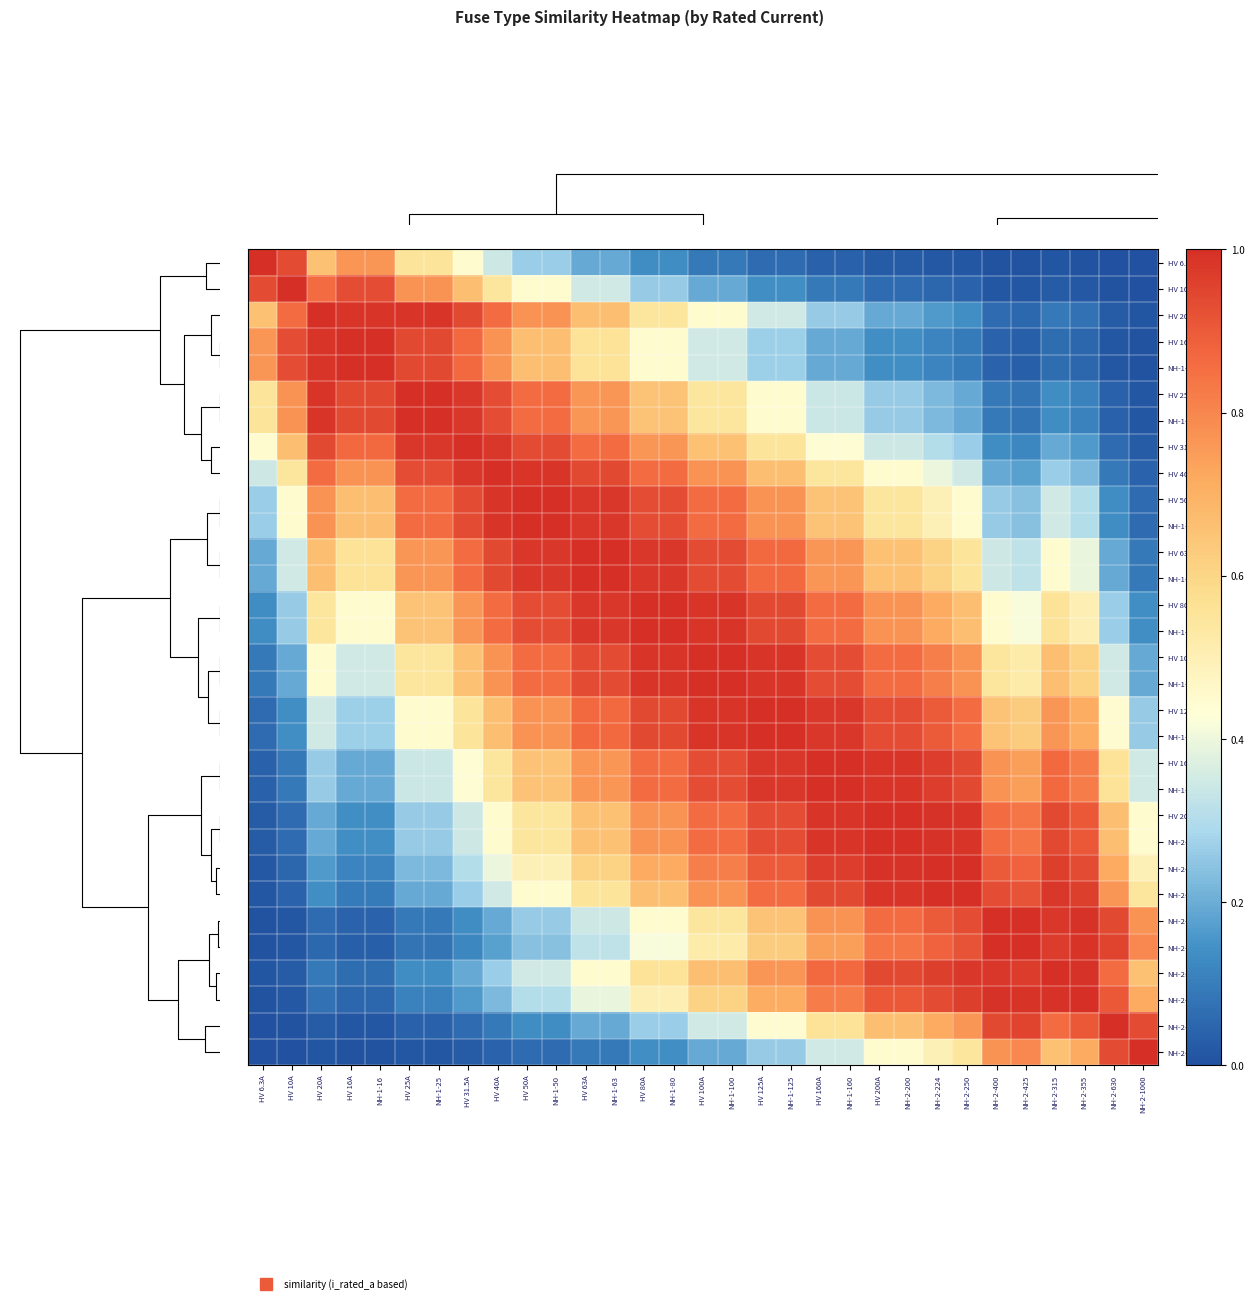

Reading left to right, what are all the values shown in this chart?

HV 6.3A: HV 6.3A=1.0	HV 10A=0.9	HV 20A=0.7	HV 16A=0.8	NH-1-16=0.8	HV 25A=0.6	NH-1-25=0.6	HV 31.5A=0.4	HV 40A=0.3	HV 50A=0.3	NH-1-50=0.3	HV 63A=0.2	NH-1-63=0.2	HV 80A=0.1	NH-1-80=0.1	HV 100A=0.1	NH-1-100=0.1	HV 125A=0.1	NH-1-125=0.1	HV 160A=0.0	NH-1-160=0.0	HV 200A=0.0	NH-2-200=0.0	NH-2-224=0.0	NH-2-250=0.0	NH-2-400=0.0	NH-2-425=0.0	NH-2-315=0.0	NH-2-355=0.0	NH-2-630=0.0	NH-2-1000=0.0
HV 10A: HV 6.3A=0.9	HV 10A=1.0	HV 20A=0.9	HV 16A=0.9	NH-1-16=0.9	HV 25A=0.8	NH-1-25=0.8	HV 31.5A=0.7	HV 40A=0.5	HV 50A=0.4	NH-1-50=0.4	HV 63A=0.3	NH-1-63=0.3	HV 80A=0.3	NH-1-80=0.3	HV 100A=0.2	NH-1-100=0.2	HV 125A=0.1	NH-1-125=0.1	HV 160A=0.1	NH-1-160=0.1	HV 200A=0.1	NH-2-200=0.1	NH-2-224=0.0	NH-2-250=0.0	NH-2-400=0.0	NH-2-425=0.0	NH-2-315=0.0	NH-2-355=0.0	NH-2-630=0.0	NH-2-1000=0.0
HV 20A: HV 6.3A=0.7	HV 10A=0.9	HV 20A=1.0	HV 16A=1.0	NH-1-16=1.0	HV 25A=1.0	NH-1-25=1.0	HV 31.5A=0.9	HV 40A=0.9	HV 50A=0.8	NH-1-50=0.8	HV 63A=0.7	NH-1-63=0.7	HV 80A=0.5	NH-1-80=0.5	HV 100A=0.4	NH-1-100=0.4	HV 125A=0.4	NH-1-125=0.4	HV 160A=0.3	NH-1-160=0.3	HV 200A=0.2	NH-2-200=0.2	NH-2-224=0.2	NH-2-250=0.1	NH-2-400=0.1	NH-2-425=0.1	NH-2-315=0.1	NH-2-355=0.1	NH-2-630=0.0	NH-2-1000=0.0
HV 16A: HV 6.3A=0.8	HV 10A=0.9	HV 20A=1.0	HV 16A=1.0	NH-1-16=1.0	HV 25A=0.9	NH-1-25=0.9	HV 31.5A=0.9	HV 40A=0.8	HV 50A=0.7	NH-1-50=0.7	HV 63A=0.6	NH-1-63=0.6	HV 80A=0.4	NH-1-80=0.4	HV 100A=0.4	NH-1-100=0.4	HV 125A=0.3	NH-1-125=0.3	HV 160A=0.2	NH-1-160=0.2	HV 200A=0.1	NH-2-200=0.1	NH-2-224=0.1	NH-2-250=0.1	NH-2-400=0.0	NH-2-425=0.0	NH-2-315=0.1	NH-2-355=0.1	NH-2-630=0.0	NH-2-1000=0.0
NH-1-16: HV 6.3A=0.8	HV 10A=0.9	HV 20A=1.0	HV 16A=1.0	NH-1-16=1.0	HV 25A=0.9	NH-1-25=0.9	HV 31.5A=0.9	HV 40A=0.8	HV 50A=0.7	NH-1-50=0.7	HV 63A=0.6	NH-1-63=0.6	HV 80A=0.4	NH-1-80=0.4	HV 100A=0.4	NH-1-100=0.4	HV 125A=0.3	NH-1-125=0.3	HV 160A=0.2	NH-1-160=0.2	HV 200A=0.1	NH-2-200=0.1	NH-2-224=0.1	NH-2-250=0.1	NH-2-400=0.0	NH-2-425=0.0	NH-2-315=0.1	NH-2-355=0.1	NH-2-630=0.0	NH-2-1000=0.0
HV 25A: HV 6.3A=0.6	HV 10A=0.8	HV 20A=1.0	HV 16A=0.9	NH-1-16=0.9	HV 25A=1.0	NH-1-25=1.0	HV 31.5A=1.0	HV 40A=0.9	HV 50A=0.9	NH-1-50=0.9	HV 63A=0.8	NH-1-63=0.8	HV 80A=0.7	NH-1-80=0.7	HV 100A=0.5	NH-1-100=0.5	HV 125A=0.4	NH-1-125=0.4	HV 160A=0.3	NH-1-160=0.3	HV 200A=0.3	NH-2-200=0.3	NH-2-224=0.2	NH-2-250=0.2	NH-2-400=0.1	NH-2-425=0.1	NH-2-315=0.1	NH-2-355=0.1	NH-2-630=0.0	NH-2-1000=0.0
NH-1-25: HV 6.3A=0.6	HV 10A=0.8	HV 20A=1.0	HV 16A=0.9	NH-1-16=0.9	HV 25A=1.0	NH-1-25=1.0	HV 31.5A=1.0	HV 40A=0.9	HV 50A=0.9	NH-1-50=0.9	HV 63A=0.8	NH-1-63=0.8	HV 80A=0.7	NH-1-80=0.7	HV 100A=0.5	NH-1-100=0.5	HV 125A=0.4	NH-1-125=0.4	HV 160A=0.3	NH-1-160=0.3	HV 200A=0.3	NH-2-200=0.3	NH-2-224=0.2	NH-2-250=0.2	NH-2-400=0.1	NH-2-425=0.1	NH-2-315=0.1	NH-2-355=0.1	NH-2-630=0.0	NH-2-1000=0.0
HV 31.5A: HV 6.3A=0.4	HV 10A=0.7	HV 20A=0.9	HV 16A=0.9	NH-1-16=0.9	HV 25A=1.0	NH-1-25=1.0	HV 31.5A=1.0	HV 40A=1.0	HV 50A=0.9	NH-1-50=0.9	HV 63A=0.9	NH-1-63=0.9	HV 80A=0.8	NH-1-80=0.8	HV 100A=0.7	NH-1-100=0.7	HV 125A=0.6	NH-1-125=0.6	HV 160A=0.4	NH-1-160=0.4	HV 200A=0.3	NH-2-200=0.3	NH-2-224=0.3	NH-2-250=0.3	NH-2-400=0.1	NH-2-425=0.1	NH-2-315=0.2	NH-2-355=0.2	NH-2-630=0.1	NH-2-1000=0.0
HV 40A: HV 6.3A=0.3	HV 10A=0.5	HV 20A=0.9	HV 16A=0.8	NH-1-16=0.8	HV 25A=0.9	NH-1-25=0.9	HV 31.5A=1.0	HV 40A=1.0	HV 50A=1.0	NH-1-50=1.0	HV 63A=0.9	NH-1-63=0.9	HV 80A=0.9	NH-1-80=0.9	HV 100A=0.8	NH-1-100=0.8	HV 125A=0.7	NH-1-125=0.7	HV 160A=0.5	NH-1-160=0.5	HV 200A=0.4	NH-2-200=0.4	NH-2-224=0.4	NH-2-250=0.4	NH-2-400=0.2	NH-2-425=0.2	NH-2-315=0.3	NH-2-355=0.2	NH-2-630=0.1	NH-2-1000=0.0
HV 50A: HV 6.3A=0.3	HV 10A=0.4	HV 20A=0.8	HV 16A=0.7	NH-1-16=0.7	HV 25A=0.9	NH-1-25=0.9	HV 31.5A=0.9	HV 40A=1.0	HV 50A=1.0	NH-1-50=1.0	HV 63A=1.0	NH-1-63=1.0	HV 80A=0.9	NH-1-80=0.9	HV 100A=0.9	NH-1-100=0.9	HV 125A=0.8	NH-1-125=0.8	HV 160A=0.7	NH-1-160=0.7	HV 200A=0.5	NH-2-200=0.5	NH-2-224=0.5	NH-2-250=0.4	NH-2-400=0.3	NH-2-425=0.2	NH-2-315=0.3	NH-2-355=0.3	NH-2-630=0.1	NH-2-1000=0.1
NH-1-50: HV 6.3A=0.3	HV 10A=0.4	HV 20A=0.8	HV 16A=0.7	NH-1-16=0.7	HV 25A=0.9	NH-1-25=0.9	HV 31.5A=0.9	HV 40A=1.0	HV 50A=1.0	NH-1-50=1.0	HV 63A=1.0	NH-1-63=1.0	HV 80A=0.9	NH-1-80=0.9	HV 100A=0.9	NH-1-100=0.9	HV 125A=0.8	NH-1-125=0.8	HV 160A=0.7	NH-1-160=0.7	HV 200A=0.5	NH-2-200=0.5	NH-2-224=0.5	NH-2-250=0.4	NH-2-400=0.3	NH-2-425=0.2	NH-2-315=0.3	NH-2-355=0.3	NH-2-630=0.1	NH-2-1000=0.1
HV 63A: HV 6.3A=0.2	HV 10A=0.3	HV 20A=0.7	HV 16A=0.6	NH-1-16=0.6	HV 25A=0.8	NH-1-25=0.8	HV 31.5A=0.9	HV 40A=0.9	HV 50A=1.0	NH-1-50=1.0	HV 63A=1.0	NH-1-63=1.0	HV 80A=1.0	NH-1-80=1.0	HV 100A=0.9	NH-1-100=0.9	HV 125A=0.9	NH-1-125=0.9	HV 160A=0.8	NH-1-160=0.8	HV 200A=0.7	NH-2-200=0.7	NH-2-224=0.6	NH-2-250=0.6	NH-2-400=0.3	NH-2-425=0.3	NH-2-315=0.4	NH-2-355=0.4	NH-2-630=0.2	NH-2-1000=0.1
NH-1-63: HV 6.3A=0.2	HV 10A=0.3	HV 20A=0.7	HV 16A=0.6	NH-1-16=0.6	HV 25A=0.8	NH-1-25=0.8	HV 31.5A=0.9	HV 40A=0.9	HV 50A=1.0	NH-1-50=1.0	HV 63A=1.0	NH-1-63=1.0	HV 80A=1.0	NH-1-80=1.0	HV 100A=0.9	NH-1-100=0.9	HV 125A=0.9	NH-1-125=0.9	HV 160A=0.8	NH-1-160=0.8	HV 200A=0.7	NH-2-200=0.7	NH-2-224=0.6	NH-2-250=0.6	NH-2-400=0.3	NH-2-425=0.3	NH-2-315=0.4	NH-2-355=0.4	NH-2-630=0.2	NH-2-1000=0.1
HV 80A: HV 6.3A=0.1	HV 10A=0.3	HV 20A=0.5	HV 16A=0.4	NH-1-16=0.4	HV 25A=0.7	NH-1-25=0.7	HV 31.5A=0.8	HV 40A=0.9	HV 50A=0.9	NH-1-50=0.9	HV 63A=1.0	NH-1-63=1.0	HV 80A=1.0	NH-1-80=1.0	HV 100A=1.0	NH-1-100=1.0	HV 125A=0.9	NH-1-125=0.9	HV 160A=0.9	NH-1-160=0.9	HV 200A=0.8	NH-2-200=0.8	NH-2-224=0.7	NH-2-250=0.7	NH-2-400=0.4	NH-2-425=0.4	NH-2-315=0.6	NH-2-355=0.5	NH-2-630=0.3	NH-2-1000=0.1
NH-1-80: HV 6.3A=0.1	HV 10A=0.3	HV 20A=0.5	HV 16A=0.4	NH-1-16=0.4	HV 25A=0.7	NH-1-25=0.7	HV 31.5A=0.8	HV 40A=0.9	HV 50A=0.9	NH-1-50=0.9	HV 63A=1.0	NH-1-63=1.0	HV 80A=1.0	NH-1-80=1.0	HV 100A=1.0	NH-1-100=1.0	HV 125A=0.9	NH-1-125=0.9	HV 160A=0.9	NH-1-160=0.9	HV 200A=0.8	NH-2-200=0.8	NH-2-224=0.7	NH-2-250=0.7	NH-2-400=0.4	NH-2-425=0.4	NH-2-315=0.6	NH-2-355=0.5	NH-2-630=0.3	NH-2-1000=0.1
HV 100A: HV 6.3A=0.1	HV 10A=0.2	HV 20A=0.4	HV 16A=0.4	NH-1-16=0.4	HV 25A=0.5	NH-1-25=0.5	HV 31.5A=0.7	HV 40A=0.8	HV 50A=0.9	NH-1-50=0.9	HV 63A=0.9	NH-1-63=0.9	HV 80A=1.0	NH-1-80=1.0	HV 100A=1.0	NH-1-100=1.0	HV 125A=1.0	NH-1-125=1.0	HV 160A=0.9	NH-1-160=0.9	HV 200A=0.9	NH-2-200=0.9	NH-2-224=0.8	NH-2-250=0.8	NH-2-400=0.5	NH-2-425=0.5	NH-2-315=0.7	NH-2-355=0.6	NH-2-630=0.3	NH-2-1000=0.2
NH-1-100: HV 6.3A=0.1	HV 10A=0.2	HV 20A=0.4	HV 16A=0.4	NH-1-16=0.4	HV 25A=0.5	NH-1-25=0.5	HV 31.5A=0.7	HV 40A=0.8	HV 50A=0.9	NH-1-50=0.9	HV 63A=0.9	NH-1-63=0.9	HV 80A=1.0	NH-1-80=1.0	HV 100A=1.0	NH-1-100=1.0	HV 125A=1.0	NH-1-125=1.0	HV 160A=0.9	NH-1-160=0.9	HV 200A=0.9	NH-2-200=0.9	NH-2-224=0.8	NH-2-250=0.8	NH-2-400=0.5	NH-2-425=0.5	NH-2-315=0.7	NH-2-355=0.6	NH-2-630=0.3	NH-2-1000=0.2
HV 125A: HV 6.3A=0.1	HV 10A=0.1	HV 20A=0.4	HV 16A=0.3	NH-1-16=0.3	HV 25A=0.4	NH-1-25=0.4	HV 31.5A=0.6	HV 40A=0.7	HV 50A=0.8	NH-1-50=0.8	HV 63A=0.9	NH-1-63=0.9	HV 80A=0.9	NH-1-80=0.9	HV 100A=1.0	NH-1-100=1.0	HV 125A=1.0	NH-1-125=1.0	HV 160A=1.0	NH-1-160=1.0	HV 200A=0.9	NH-2-200=0.9	NH-2-224=0.9	NH-2-250=0.9	NH-2-400=0.7	NH-2-425=0.6	NH-2-315=0.8	NH-2-355=0.7	NH-2-630=0.4	NH-2-1000=0.3
NH-1-125: HV 6.3A=0.1	HV 10A=0.1	HV 20A=0.4	HV 16A=0.3	NH-1-16=0.3	HV 25A=0.4	NH-1-25=0.4	HV 31.5A=0.6	HV 40A=0.7	HV 50A=0.8	NH-1-50=0.8	HV 63A=0.9	NH-1-63=0.9	HV 80A=0.9	NH-1-80=0.9	HV 100A=1.0	NH-1-100=1.0	HV 125A=1.0	NH-1-125=1.0	HV 160A=1.0	NH-1-160=1.0	HV 200A=0.9	NH-2-200=0.9	NH-2-224=0.9	NH-2-250=0.9	NH-2-400=0.7	NH-2-425=0.6	NH-2-315=0.8	NH-2-355=0.7	NH-2-630=0.4	NH-2-1000=0.3
HV 160A: HV 6.3A=0.0	HV 10A=0.1	HV 20A=0.3	HV 16A=0.2	NH-1-16=0.2	HV 25A=0.3	NH-1-25=0.3	HV 31.5A=0.4	HV 40A=0.5	HV 50A=0.7	NH-1-50=0.7	HV 63A=0.8	NH-1-63=0.8	HV 80A=0.9	NH-1-80=0.9	HV 100A=0.9	NH-1-100=0.9	HV 125A=1.0	NH-1-125=1.0	HV 160A=1.0	NH-1-160=1.0	HV 200A=1.0	NH-2-200=1.0	NH-2-224=1.0	NH-2-250=0.9	NH-2-400=0.8	NH-2-425=0.7	NH-2-315=0.9	NH-2-355=0.8	NH-2-630=0.6	NH-2-1000=0.4
NH-1-160: HV 6.3A=0.0	HV 10A=0.1	HV 20A=0.3	HV 16A=0.2	NH-1-16=0.2	HV 25A=0.3	NH-1-25=0.3	HV 31.5A=0.4	HV 40A=0.5	HV 50A=0.7	NH-1-50=0.7	HV 63A=0.8	NH-1-63=0.8	HV 80A=0.9	NH-1-80=0.9	HV 100A=0.9	NH-1-100=0.9	HV 125A=1.0	NH-1-125=1.0	HV 160A=1.0	NH-1-160=1.0	HV 200A=1.0	NH-2-200=1.0	NH-2-224=1.0	NH-2-250=0.9	NH-2-400=0.8	NH-2-425=0.7	NH-2-315=0.9	NH-2-355=0.8	NH-2-630=0.6	NH-2-1000=0.4
HV 200A: HV 6.3A=0.0	HV 10A=0.1	HV 20A=0.2	HV 16A=0.1	NH-1-16=0.1	HV 25A=0.3	NH-1-25=0.3	HV 31.5A=0.3	HV 40A=0.4	HV 50A=0.5	NH-1-50=0.5	HV 63A=0.7	NH-1-63=0.7	HV 80A=0.8	NH-1-80=0.8	HV 100A=0.9	NH-1-100=0.9	HV 125A=0.9	NH-1-125=0.9	HV 160A=1.0	NH-1-160=1.0	HV 200A=1.0	NH-2-200=1.0	NH-2-224=1.0	NH-2-250=1.0	NH-2-400=0.9	NH-2-425=0.8	NH-2-315=0.9	NH-2-355=0.9	NH-2-630=0.7	NH-2-1000=0.4
NH-2-200: HV 6.3A=0.0	HV 10A=0.1	HV 20A=0.2	HV 16A=0.1	NH-1-16=0.1	HV 25A=0.3	NH-1-25=0.3	HV 31.5A=0.3	HV 40A=0.4	HV 50A=0.5	NH-1-50=0.5	HV 63A=0.7	NH-1-63=0.7	HV 80A=0.8	NH-1-80=0.8	HV 100A=0.9	NH-1-100=0.9	HV 125A=0.9	NH-1-125=0.9	HV 160A=1.0	NH-1-160=1.0	HV 200A=1.0	NH-2-200=1.0	NH-2-224=1.0	NH-2-250=1.0	NH-2-400=0.9	NH-2-425=0.8	NH-2-315=0.9	NH-2-355=0.9	NH-2-630=0.7	NH-2-1000=0.4
NH-2-224: HV 6.3A=0.0	HV 10A=0.0	HV 20A=0.2	HV 16A=0.1	NH-1-16=0.1	HV 25A=0.2	NH-1-25=0.2	HV 31.5A=0.3	HV 40A=0.4	HV 50A=0.5	NH-1-50=0.5	HV 63A=0.6	NH-1-63=0.6	HV 80A=0.7	NH-1-80=0.7	HV 100A=0.8	NH-1-100=0.8	HV 125A=0.9	NH-1-125=0.9	HV 160A=1.0	NH-1-160=1.0	HV 200A=1.0	NH-2-200=1.0	NH-2-224=1.0	NH-2-250=1.0	NH-2-400=0.9	NH-2-425=0.9	NH-2-315=1.0	NH-2-355=0.9	NH-2-630=0.7	NH-2-1000=0.5
NH-2-250: HV 6.3A=0.0	HV 10A=0.0	HV 20A=0.1	HV 16A=0.1	NH-1-16=0.1	HV 25A=0.2	NH-1-25=0.2	HV 31.5A=0.3	HV 40A=0.4	HV 50A=0.4	NH-1-50=0.4	HV 63A=0.6	NH-1-63=0.6	HV 80A=0.7	NH-1-80=0.7	HV 100A=0.8	NH-1-100=0.8	HV 125A=0.9	NH-1-125=0.9	HV 160A=0.9	NH-1-160=0.9	HV 200A=1.0	NH-2-200=1.0	NH-2-224=1.0	NH-2-250=1.0	NH-2-400=0.9	NH-2-425=0.9	NH-2-315=1.0	NH-2-355=1.0	NH-2-630=0.8	NH-2-1000=0.5
NH-2-400: HV 6.3A=0.0	HV 10A=0.0	HV 20A=0.1	HV 16A=0.0	NH-1-16=0.0	HV 25A=0.1	NH-1-25=0.1	HV 31.5A=0.1	HV 40A=0.2	HV 50A=0.3	NH-1-50=0.3	HV 63A=0.3	NH-1-63=0.3	HV 80A=0.4	NH-1-80=0.4	HV 100A=0.5	NH-1-100=0.5	HV 125A=0.7	NH-1-125=0.7	HV 160A=0.8	NH-1-160=0.8	HV 200A=0.9	NH-2-200=0.9	NH-2-224=0.9	NH-2-250=0.9	NH-2-400=1.0	NH-2-425=1.0	NH-2-315=1.0	NH-2-355=1.0	NH-2-630=0.9	NH-2-1000=0.8
NH-2-425: HV 6.3A=0.0	HV 10A=0.0	HV 20A=0.1	HV 16A=0.0	NH-1-16=0.0	HV 25A=0.1	NH-1-25=0.1	HV 31.5A=0.1	HV 40A=0.2	HV 50A=0.2	NH-1-50=0.2	HV 63A=0.3	NH-1-63=0.3	HV 80A=0.4	NH-1-80=0.4	HV 100A=0.5	NH-1-100=0.5	HV 125A=0.6	NH-1-125=0.6	HV 160A=0.7	NH-1-160=0.7	HV 200A=0.8	NH-2-200=0.8	NH-2-224=0.9	NH-2-250=0.9	NH-2-400=1.0	NH-2-425=1.0	NH-2-315=1.0	NH-2-355=1.0	NH-2-630=1.0	NH-2-1000=0.8
NH-2-315: HV 6.3A=0.0	HV 10A=0.0	HV 20A=0.1	HV 16A=0.1	NH-1-16=0.1	HV 25A=0.1	NH-1-25=0.1	HV 31.5A=0.2	HV 40A=0.3	HV 50A=0.3	NH-1-50=0.3	HV 63A=0.4	NH-1-63=0.4	HV 80A=0.6	NH-1-80=0.6	HV 100A=0.7	NH-1-100=0.7	HV 125A=0.8	NH-1-125=0.8	HV 160A=0.9	NH-1-160=0.9	HV 200A=0.9	NH-2-200=0.9	NH-2-224=1.0	NH-2-250=1.0	NH-2-400=1.0	NH-2-425=1.0	NH-2-315=1.0	NH-2-355=1.0	NH-2-630=0.9	NH-2-1000=0.7
NH-2-355: HV 6.3A=0.0	HV 10A=0.0	HV 20A=0.1	HV 16A=0.1	NH-1-16=0.1	HV 25A=0.1	NH-1-25=0.1	HV 31.5A=0.2	HV 40A=0.2	HV 50A=0.3	NH-1-50=0.3	HV 63A=0.4	NH-1-63=0.4	HV 80A=0.5	NH-1-80=0.5	HV 100A=0.6	NH-1-100=0.6	HV 125A=0.7	NH-1-125=0.7	HV 160A=0.8	NH-1-160=0.8	HV 200A=0.9	NH-2-200=0.9	NH-2-224=0.9	NH-2-250=1.0	NH-2-400=1.0	NH-2-425=1.0	NH-2-315=1.0	NH-2-355=1.0	NH-2-630=0.9	NH-2-1000=0.7
NH-2-630: HV 6.3A=0.0	HV 10A=0.0	HV 20A=0.0	HV 16A=0.0	NH-1-16=0.0	HV 25A=0.0	NH-1-25=0.0	HV 31.5A=0.1	HV 40A=0.1	HV 50A=0.1	NH-1-50=0.1	HV 63A=0.2	NH-1-63=0.2	HV 80A=0.3	NH-1-80=0.3	HV 100A=0.3	NH-1-100=0.3	HV 125A=0.4	NH-1-125=0.4	HV 160A=0.6	NH-1-160=0.6	HV 200A=0.7	NH-2-200=0.7	NH-2-224=0.7	NH-2-250=0.8	NH-2-400=0.9	NH-2-425=1.0	NH-2-315=0.9	NH-2-355=0.9	NH-2-630=1.0	NH-2-1000=0.9
NH-2-1000: HV 6.3A=0.0	HV 10A=0.0	HV 20A=0.0	HV 16A=0.0	NH-1-16=0.0	HV 25A=0.0	NH-1-25=0.0	HV 31.5A=0.0	HV 40A=0.0	HV 50A=0.1	NH-1-50=0.1	HV 63A=0.1	NH-1-63=0.1	HV 80A=0.1	NH-1-80=0.1	HV 100A=0.2	NH-1-100=0.2	HV 125A=0.3	NH-1-125=0.3	HV 160A=0.4	NH-1-160=0.4	HV 200A=0.4	NH-2-200=0.4	NH-2-224=0.5	NH-2-250=0.5	NH-2-400=0.8	NH-2-425=0.8	NH-2-315=0.7	NH-2-355=0.7	NH-2-630=0.9	NH-2-1000=1.0